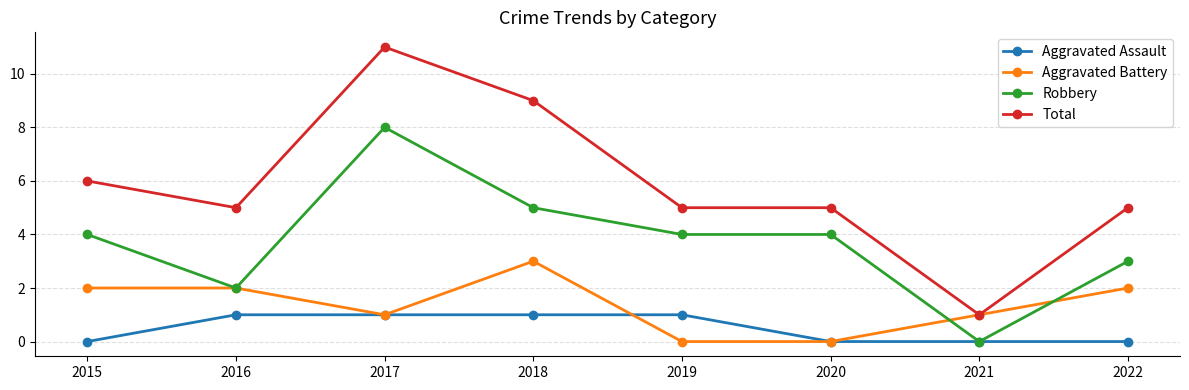

True or false: Robbery has more than 2 interior local peaks.

False